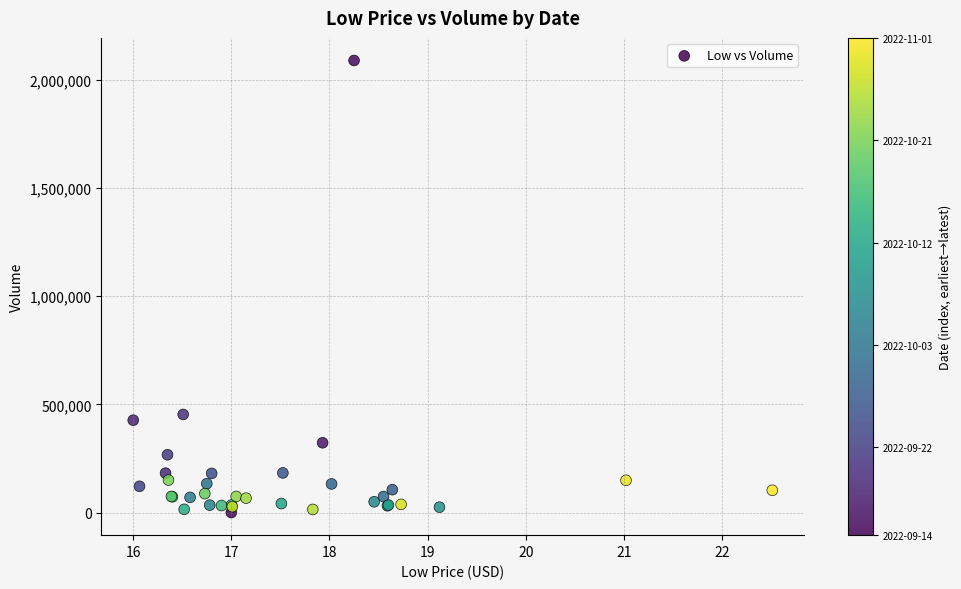

What Y value in the scatter plot is closest to 1043950?

453100